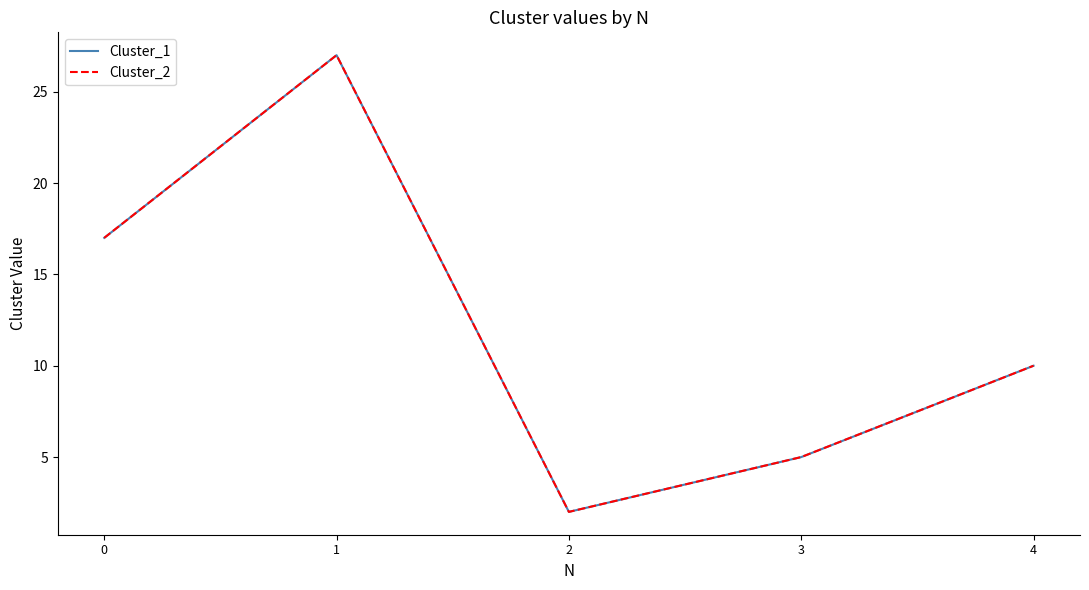

Reading left to right, what are all the values shown in this chart?

Cluster_1: 17	27	2	5	10
Cluster_2: 17	27	2	5	10